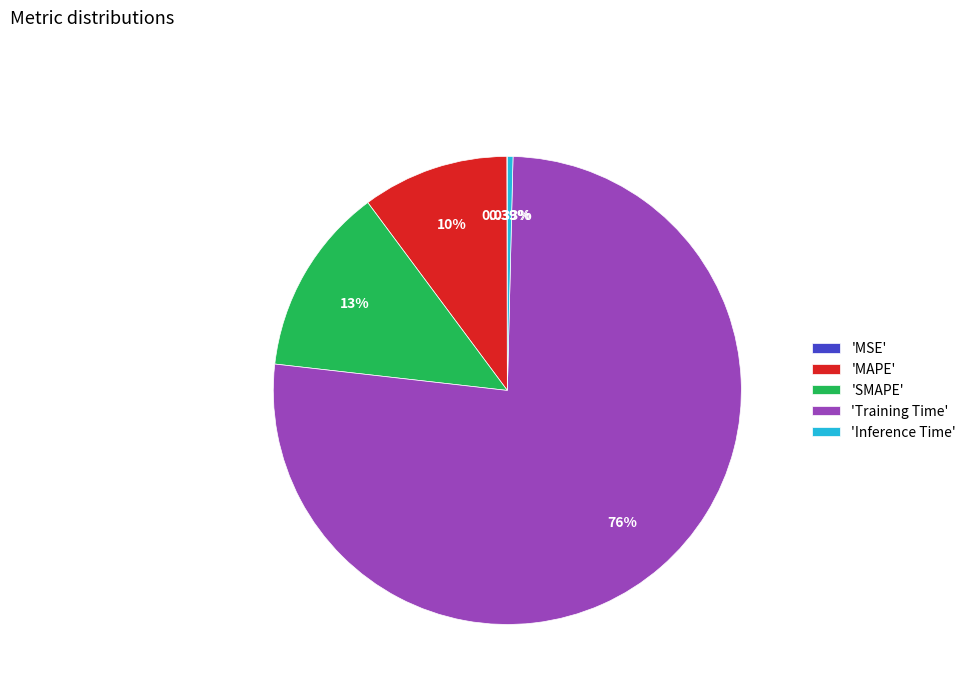

To the nearest percent, what is the difference between the largest and smallest slice percentages?

76%